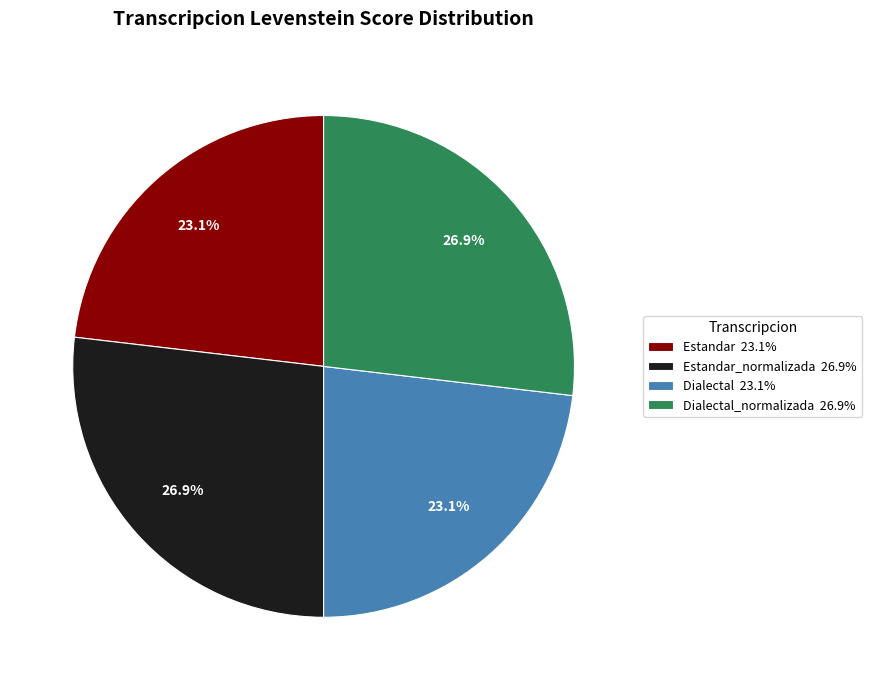

Is there any slice that represents more than half of the pie?

No